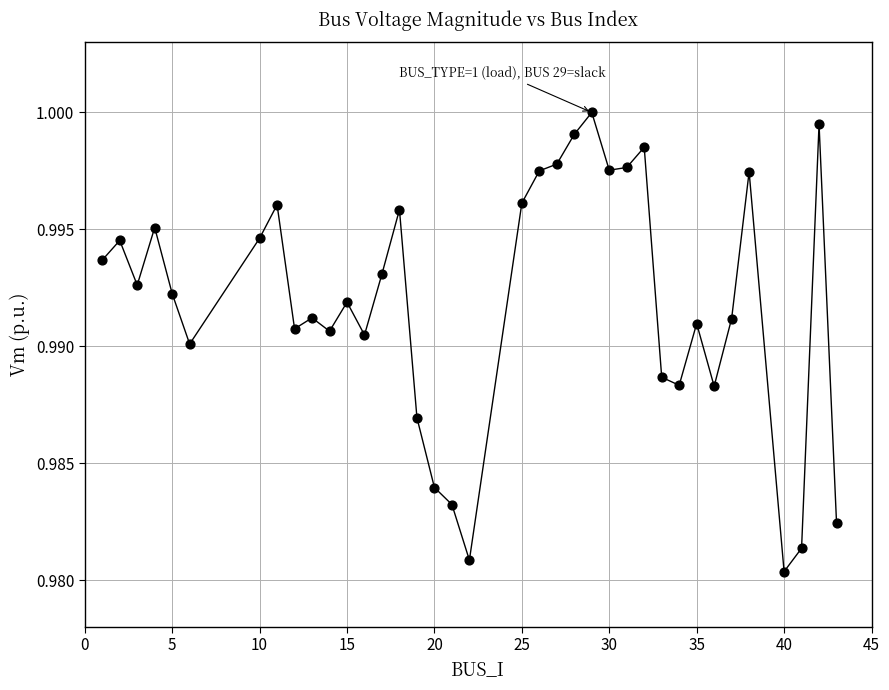

What is the range of X values (max minus min)?

42.0